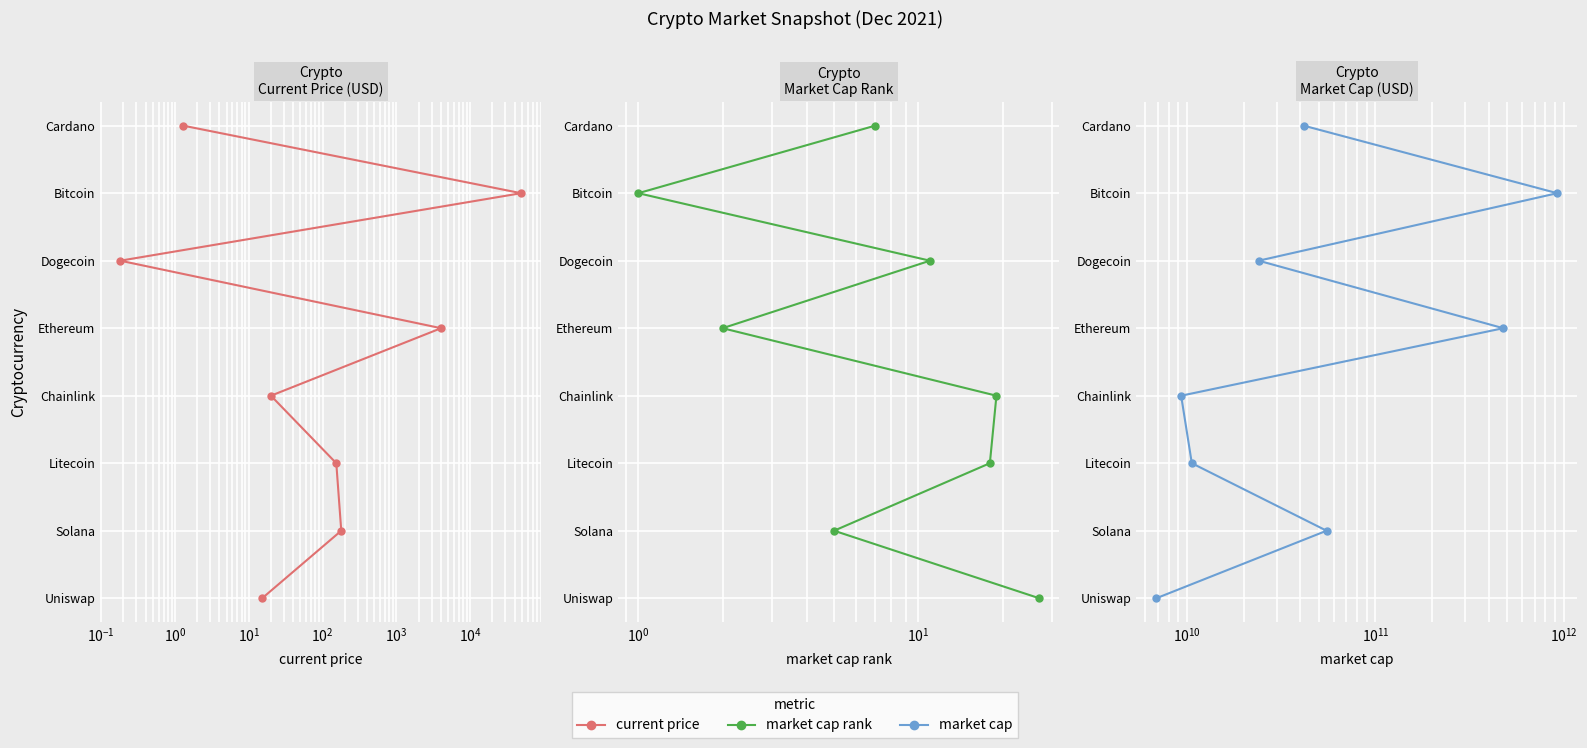

How many lines are shown in the chart?

3